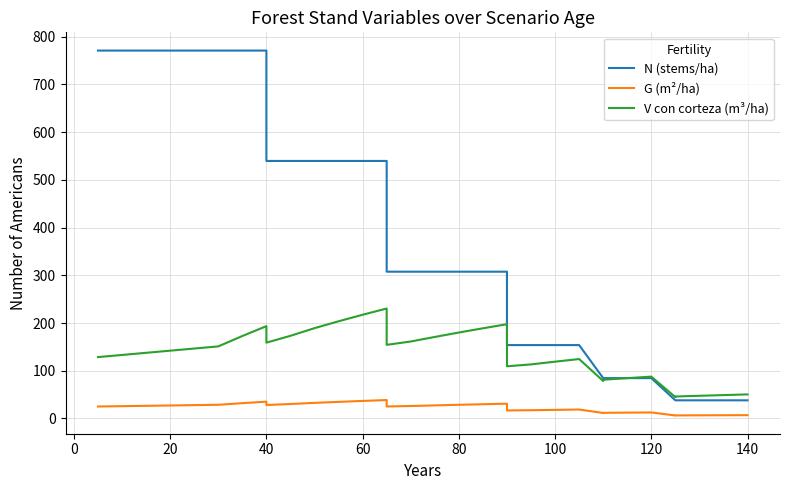

Reading left to right, list all the values displayed in this chart.

N (stems/ha): 771.0	771.0	771.0	771.0	771.0	771.0	771.0	771.0	771.0	539.7	539.7	539.7	539.7	539.7	539.7	307.6	307.6	307.6	307.6	307.6	307.6	153.8	153.8	153.8	153.8	84.6	84.6	84.6	84.6	38.1	38.1	38.1	38.1	38.1
G (m²/ha): 25.1	25.1	25.1	25.1	25.1	25.1	28.7	32.1	35.3	28.2	30.4	32.7	34.8	36.8	38.6	25.2	26.1	27.4	28.7	29.9	31.0	16.8	17.4	18.1	18.8	11.6	11.9	12.3	12.7	6.3	6.5	6.6	6.8	7.0
V con corteza (m³/ha): 128.7	128.7	128.7	128.7	128.7	128.7	151.1	172.8	193.5	158.9	173.3	189.3	203.7	217.4	230.5	154.3	161.3	170.9	180.1	189.0	197.5	109.4	113.4	119.1	124.6	78.5	81.3	84.5	87.7	44.8	46.1	47.6	49.0	50.5